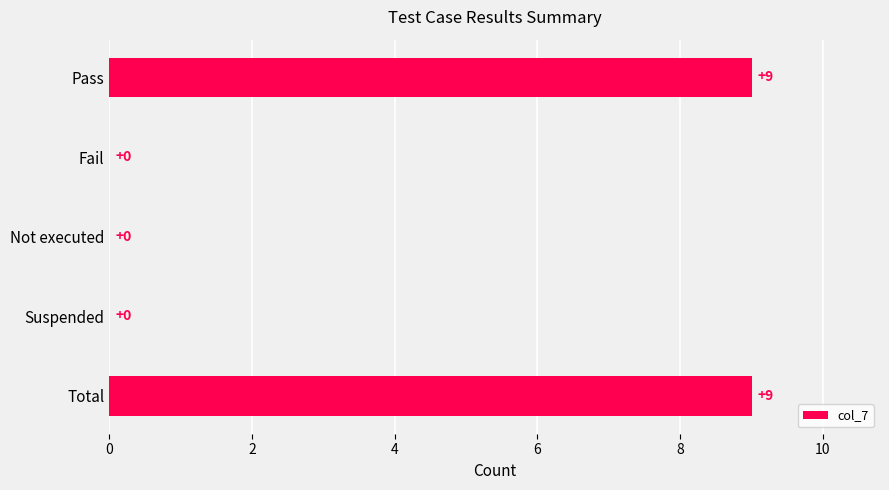

What is the sum of all values?

18